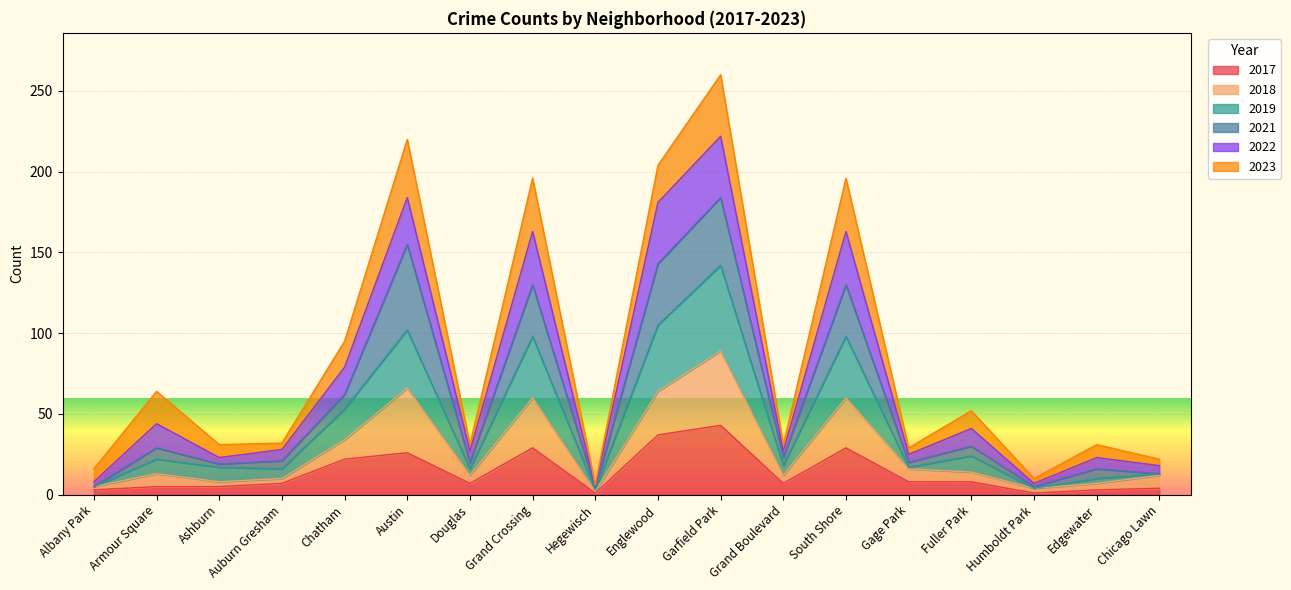

The value of 2017 at Grand Crossing is 7. True or false?

False